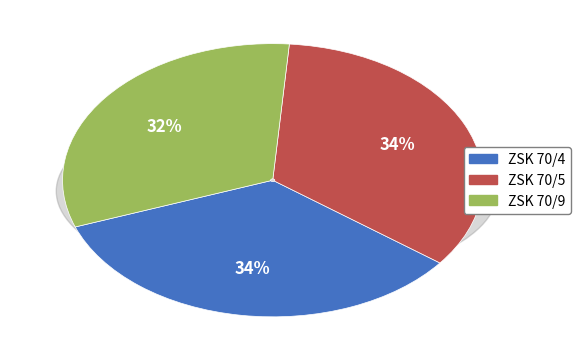

What percentage is NOT represented by ZSK 70/9?

68.2%